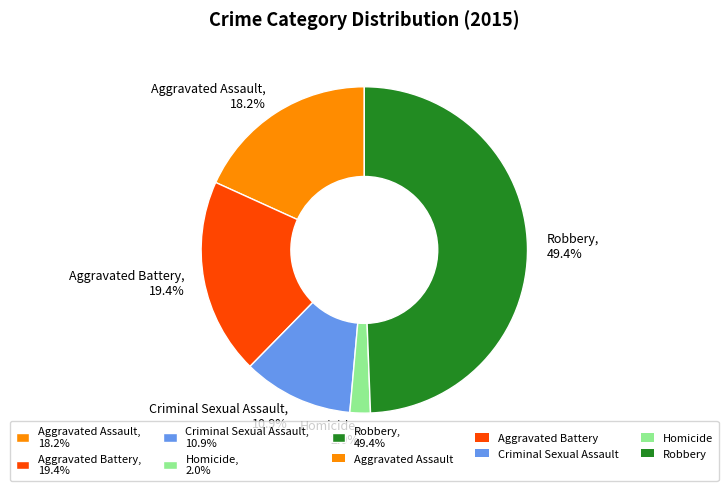

How many slices are in this pie chart?

5